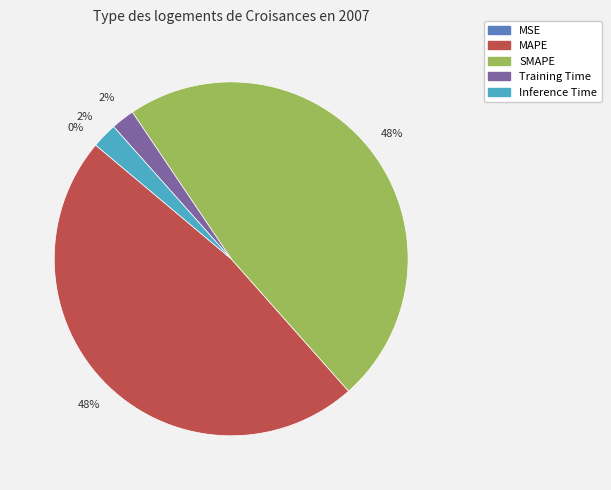

To the nearest percent, what is the combined percentage of Training Time and MAPE?

50%